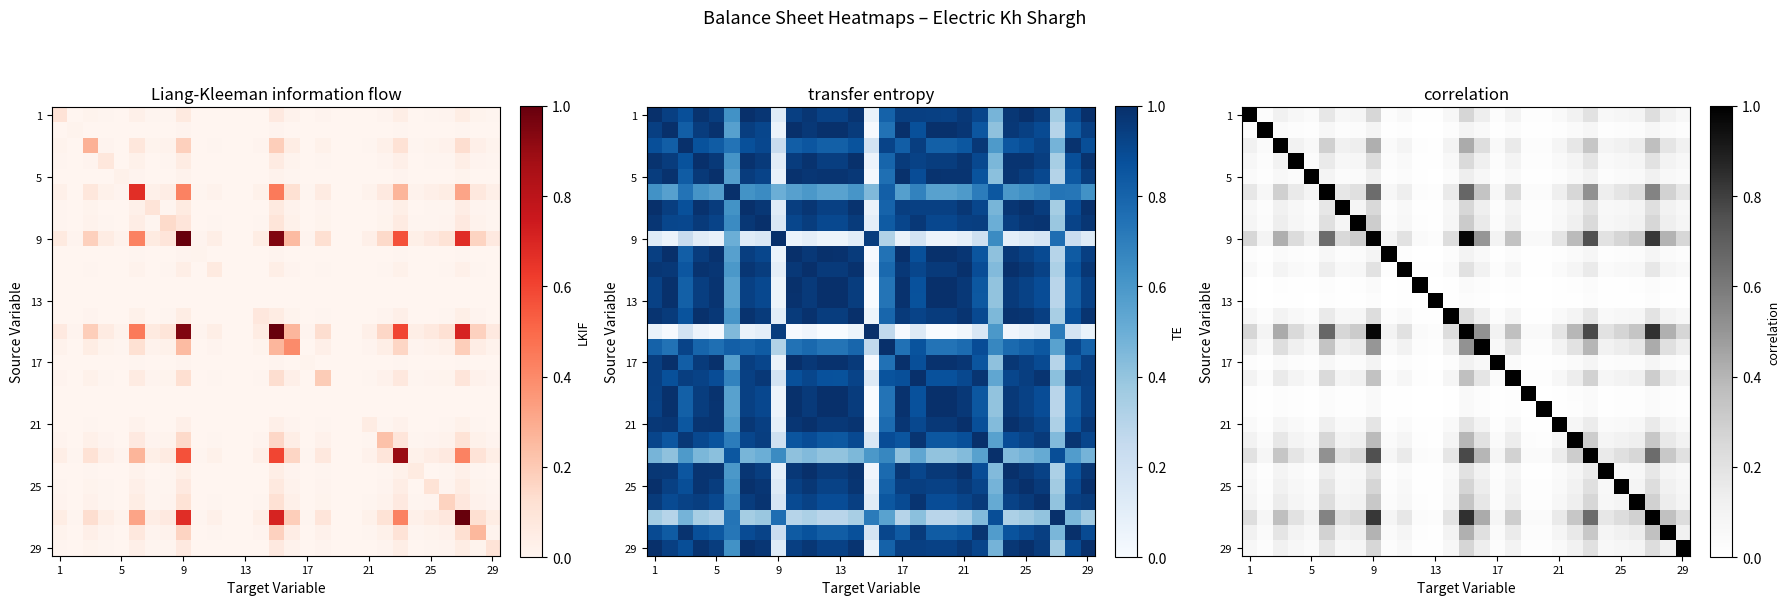

At which category is the sum across all series the highest?

14